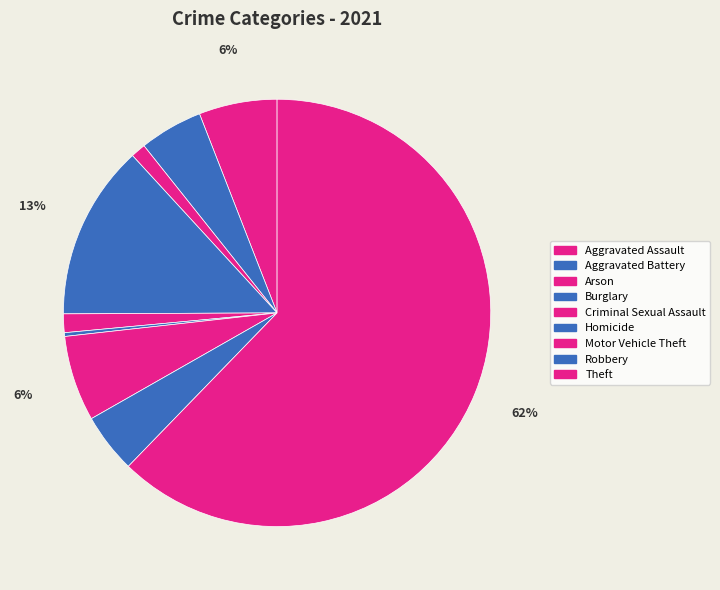

True or false: Motor Vehicle Theft accounts for 6% of the total.

True